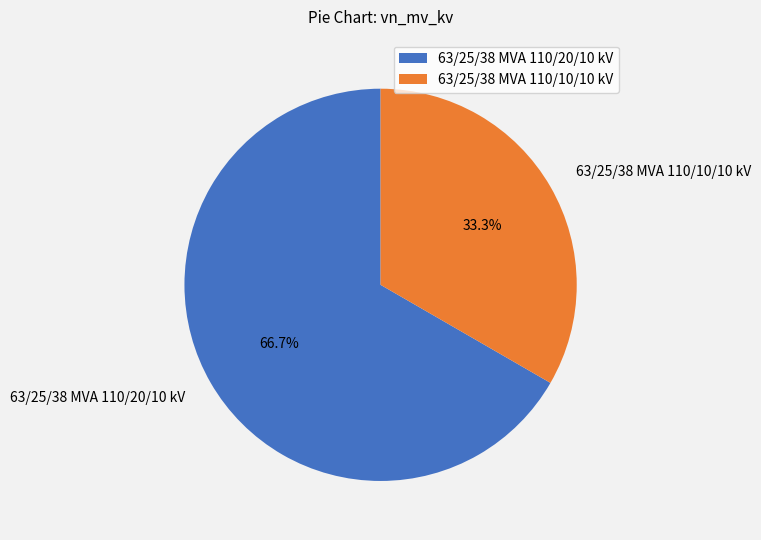

To the nearest percent, what is the combined percentage of 63/25/38 MVA 110/20/10 kV and 63/25/38 MVA 110/10/10 kV?

100%